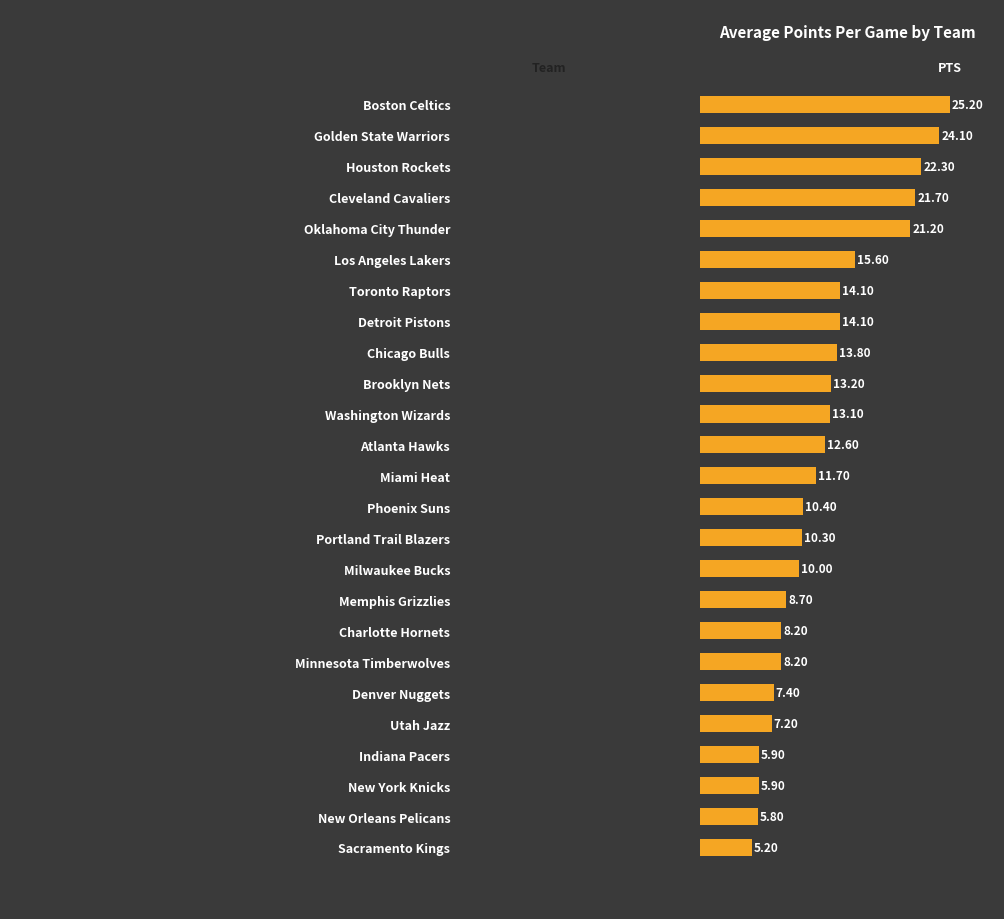

At which label is the value closest to 15?

Los Angeles Lakers